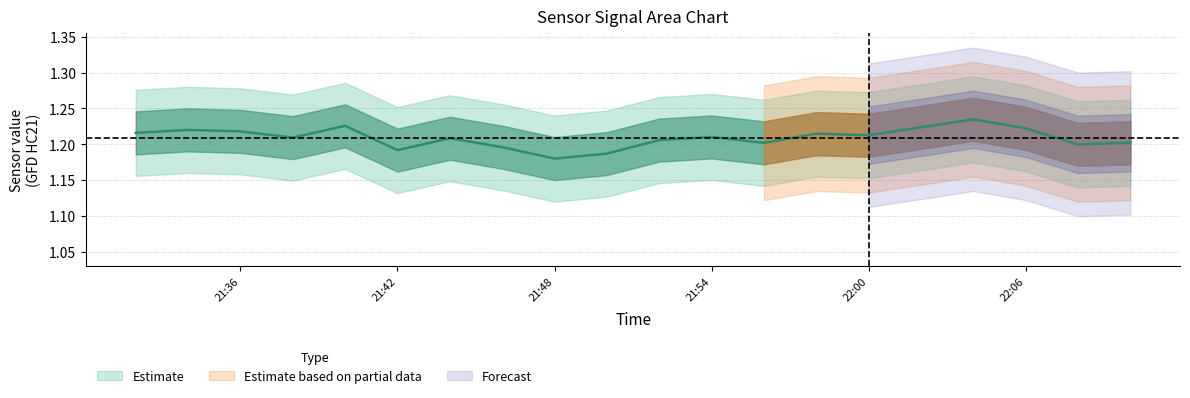

What is the greatest value displayed?

1.2